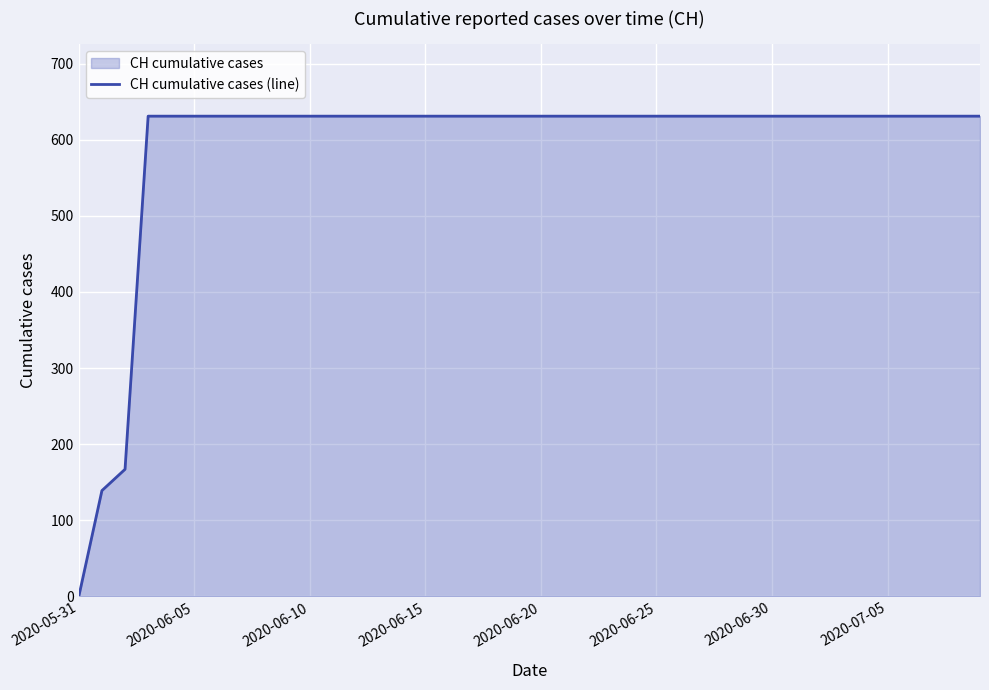

What is the greatest value displayed?

631